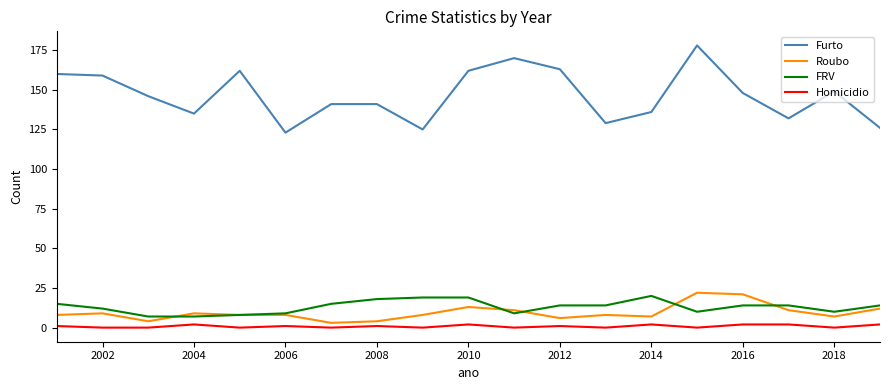

Reading left to right, what are all the values shown in this chart?

Furto: 160	159	146	135	162	123	141	141	125	162	170	163	129	136	178	148	132	149	126
Roubo: 8	9	4	9	8	8	3	4	8	13	11	6	8	7	22	21	11	7	12
FRV: 15	12	7	7	8	9	15	18	19	19	9	14	14	20	10	14	14	10	14
Homicidio: 1	0	0	2	0	1	0	1	0	2	0	1	0	2	0	2	2	0	2